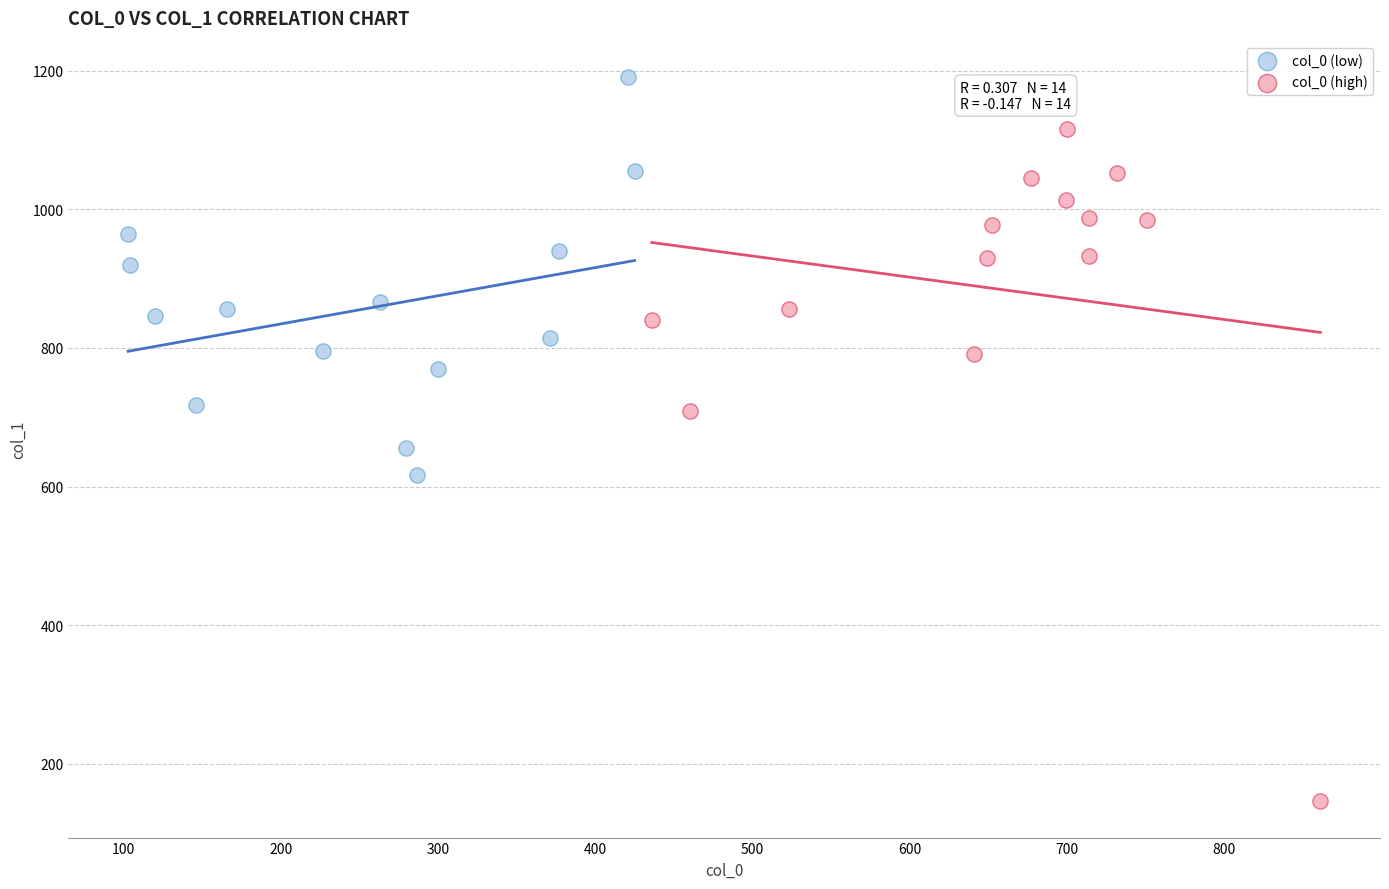

Which series contains the lowest Y value?

col_0 (high)